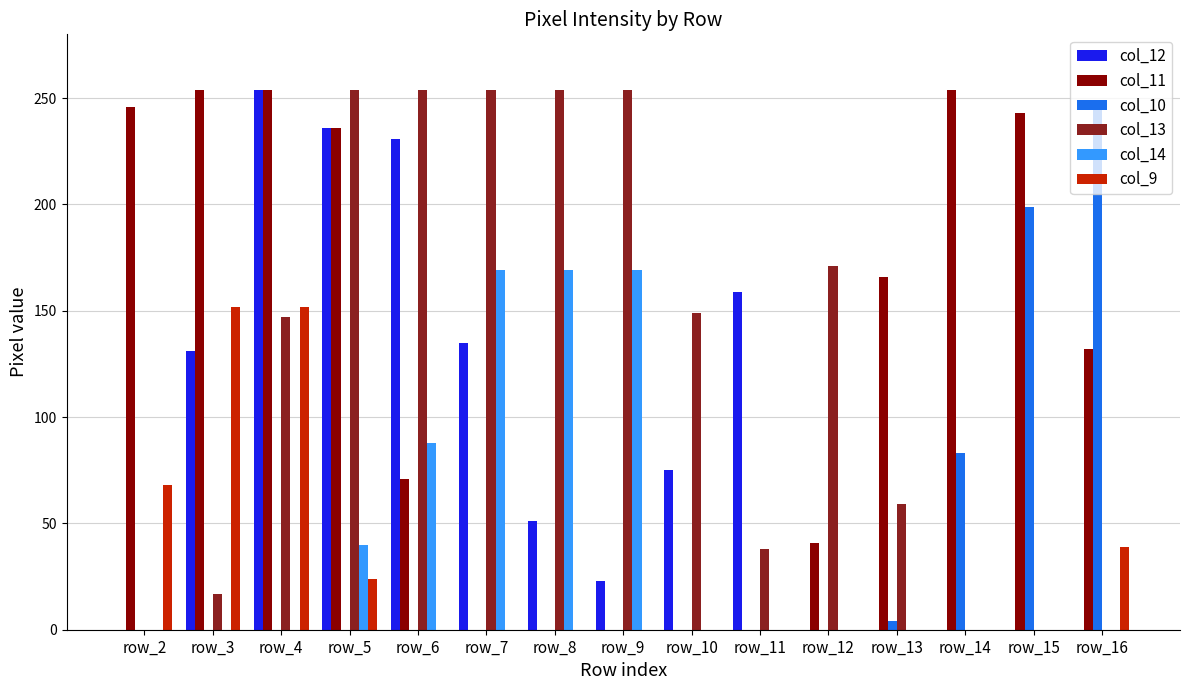

Which series changed the most between row_11 and row_15?

col_11